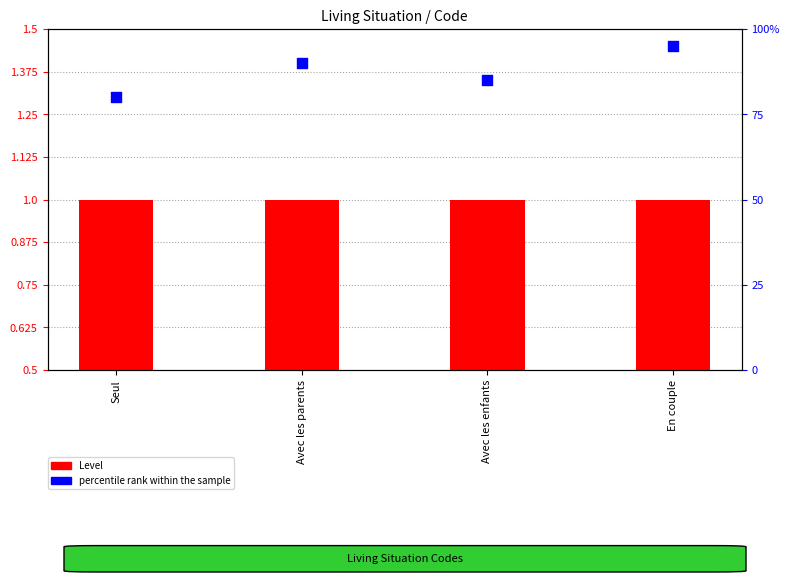

Which series has the widest spread of Y values?

percentile rank within the sample